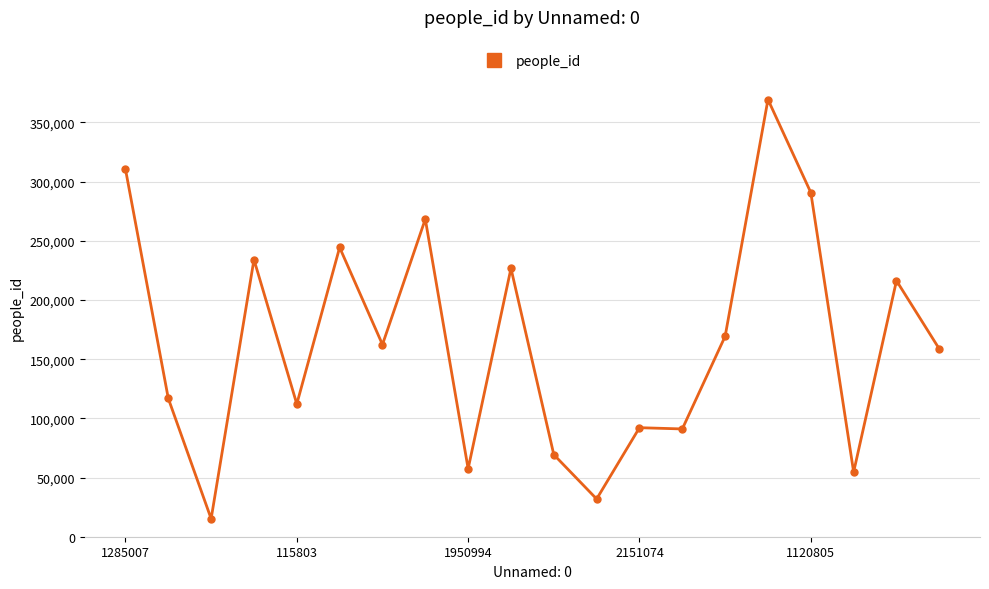

What is the minimum value shown in the chart?

15194